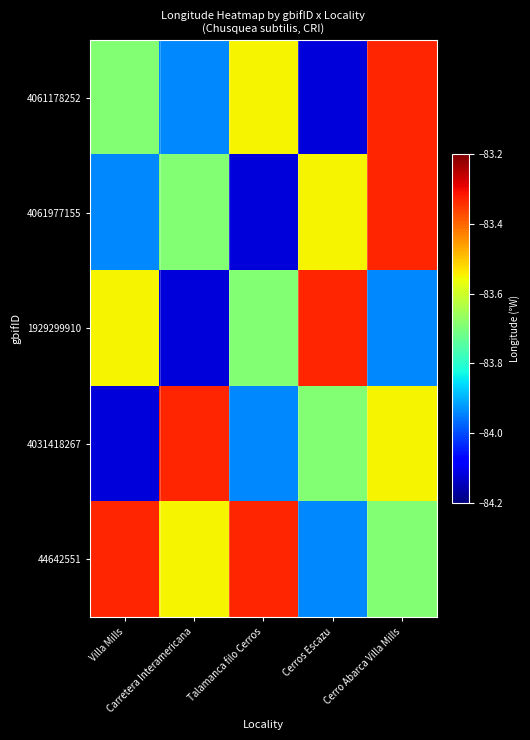

Rank the series by their maximum value, from lowest to highest.

4061178252, 4061977155, 1929299910, 4031418267, 44642551